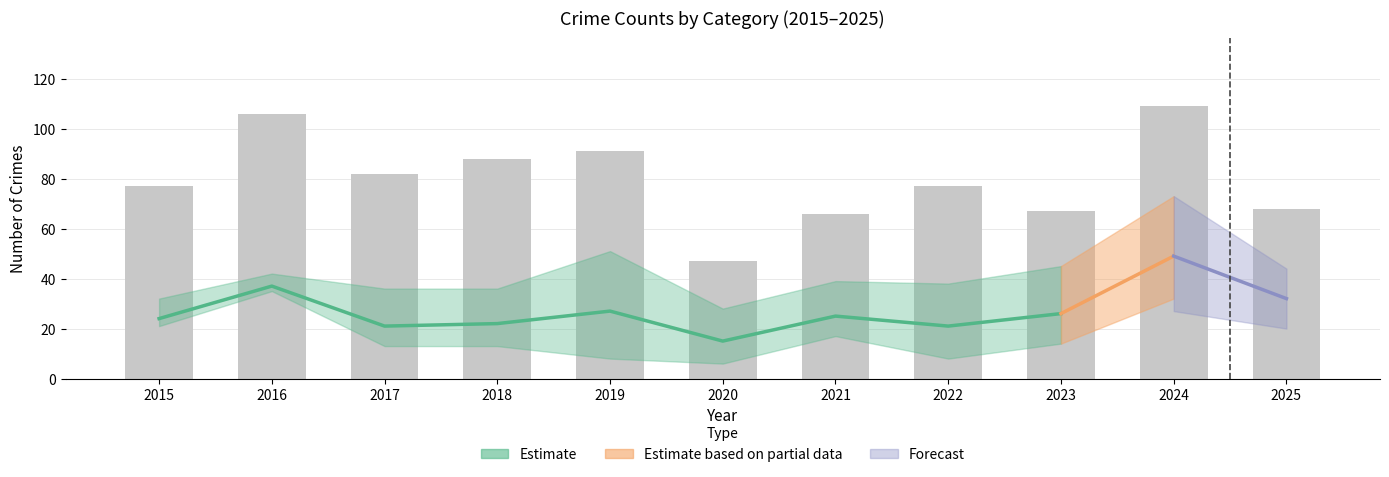

How many groups of bars are there?

11